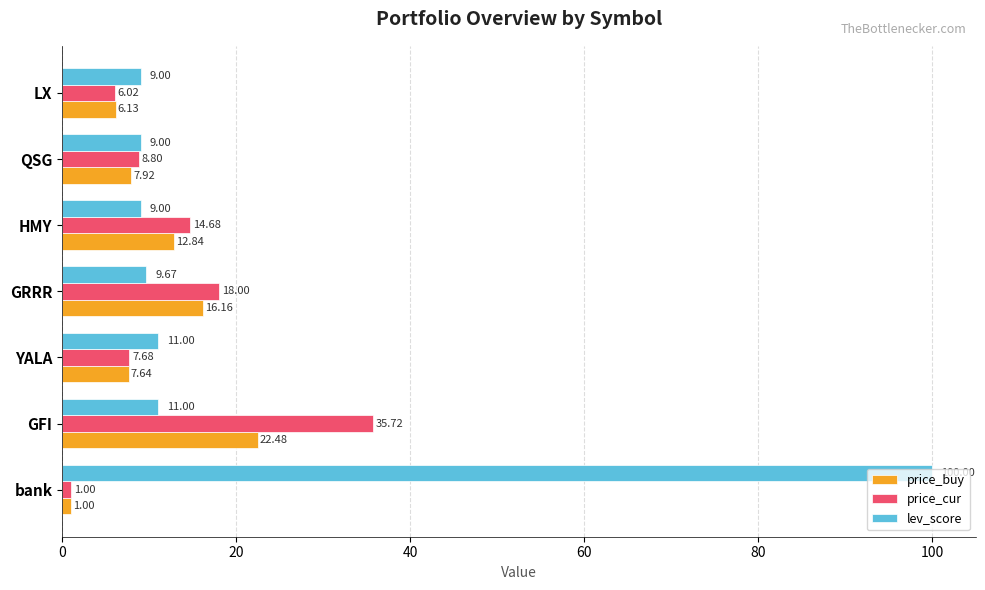

At which category is the sum across all series the highest?

bank